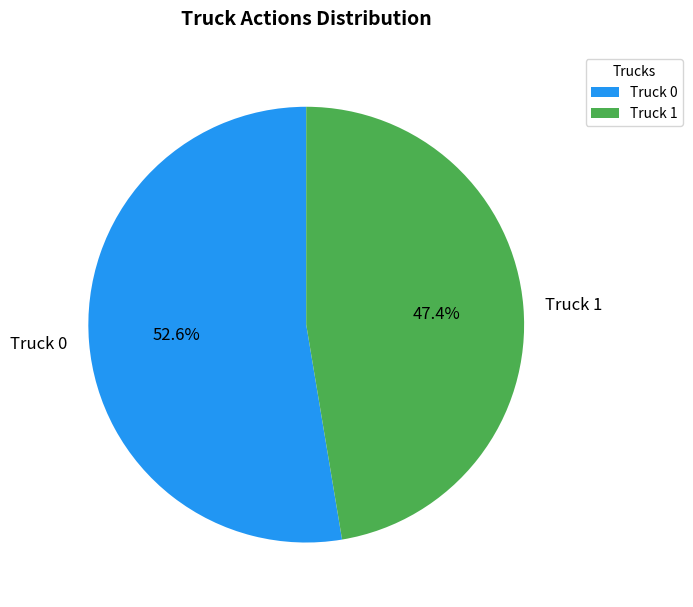

What is the ratio of the value at Truck 0 to the value at Truck 1?

1.1